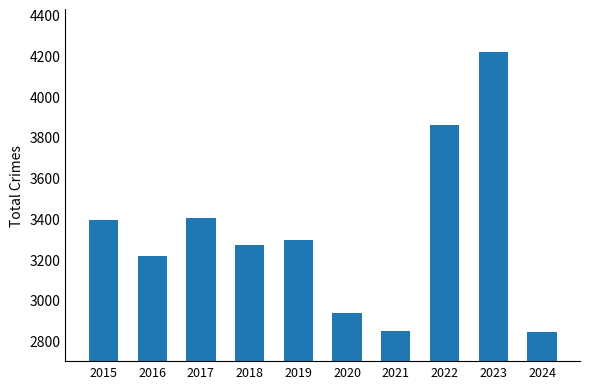

True or false: the data shows 843 at 2016.

False